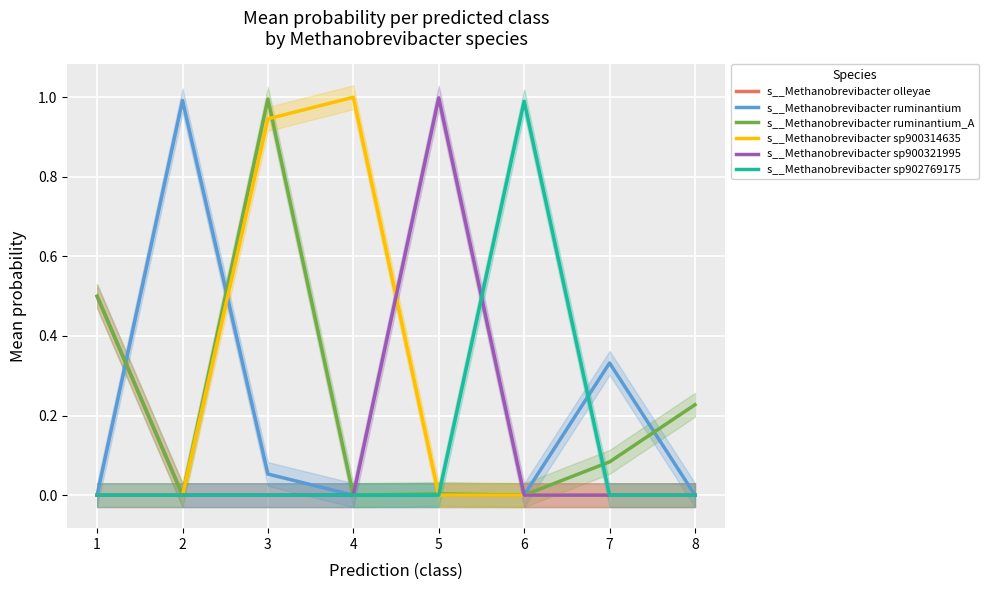

In s__Methanobrevibacter ruminantium, how many points are higher than both neighbors (excluding endpoints)?

2